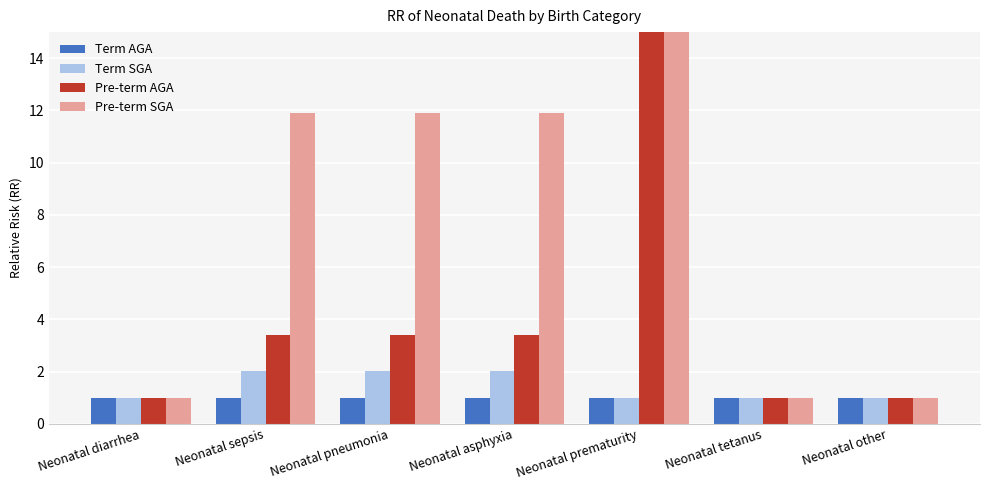

How many groups of bars are there?

7